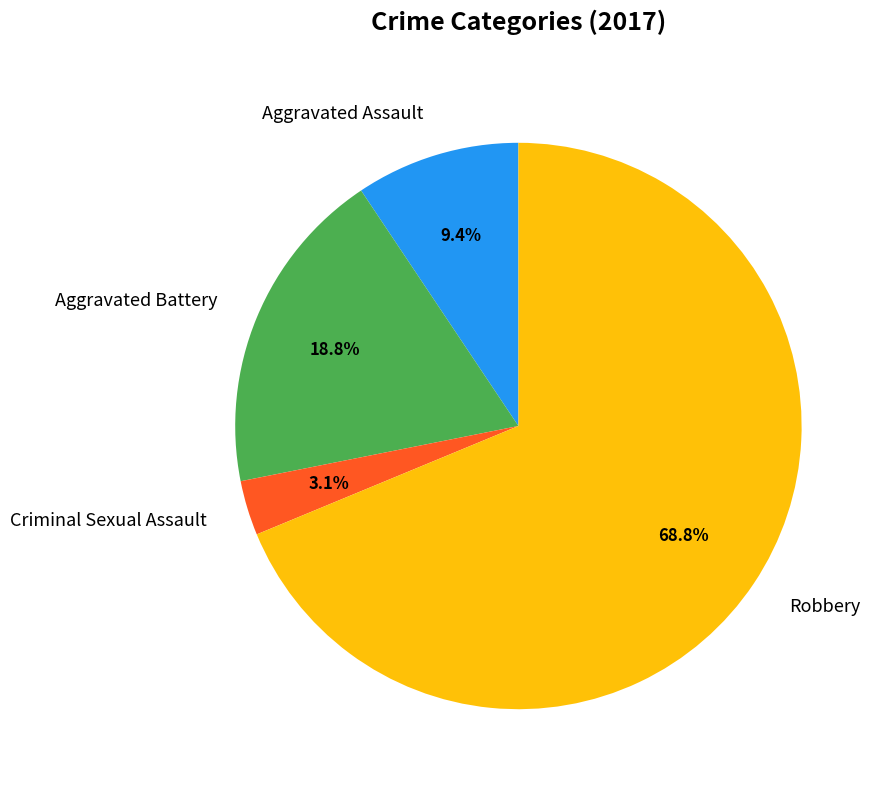

The Aggravated Battery slice represents 19% of the pie. True or false?

True